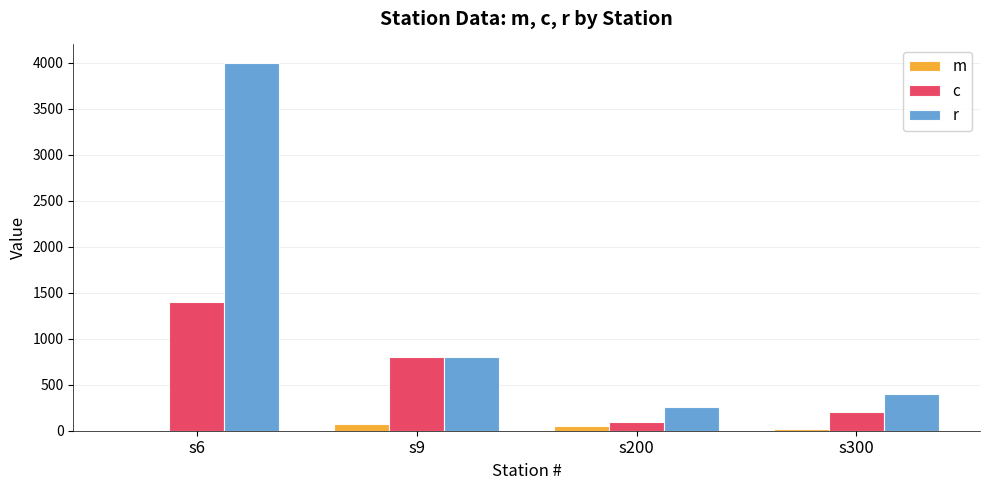

What are all the series names shown in the legend?

m, c, r